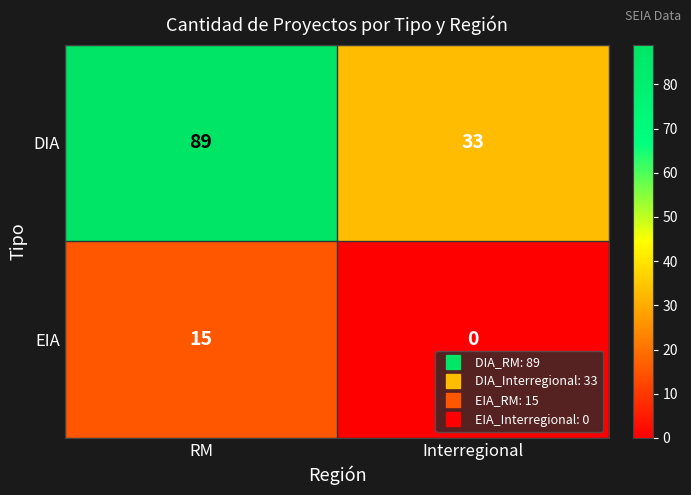

Which series has the largest total across all categories?

DIA